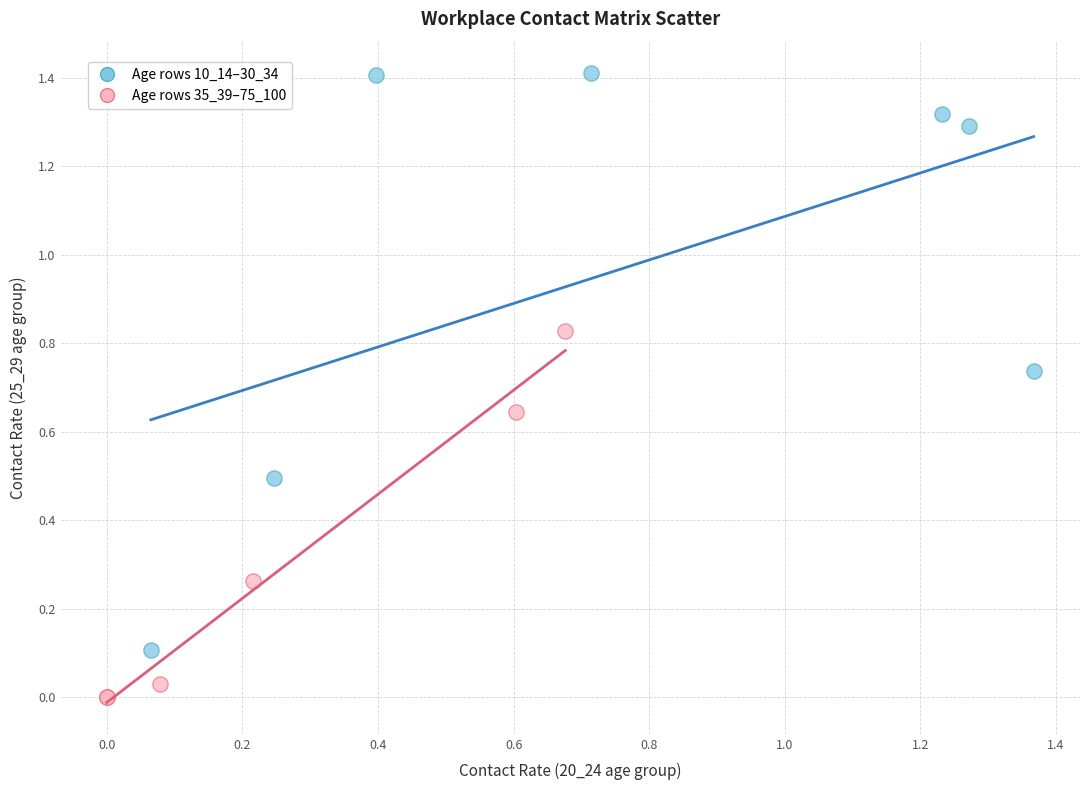

What are all the series names shown in the legend?

Age rows 10_14–30_34, Age rows 35_39–75_100